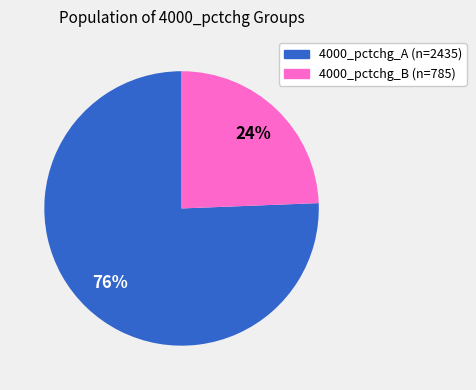

Is the sum of 4000_pctchg_B (n=785) and 4000_pctchg_A (n=2435) greater than half?

Yes